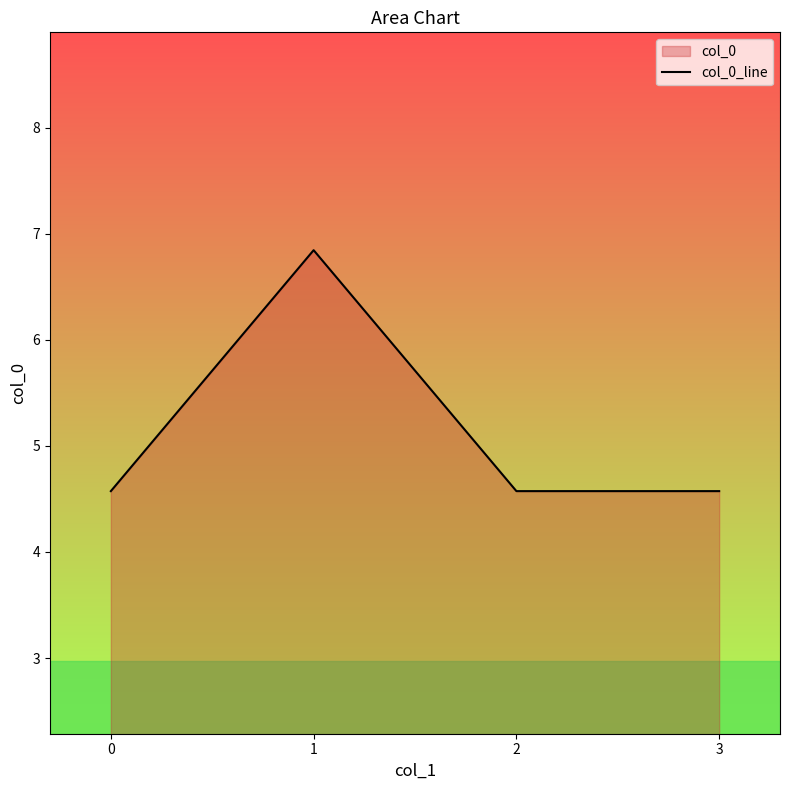

True or false: the data has more than 1 interior local peaks.

False